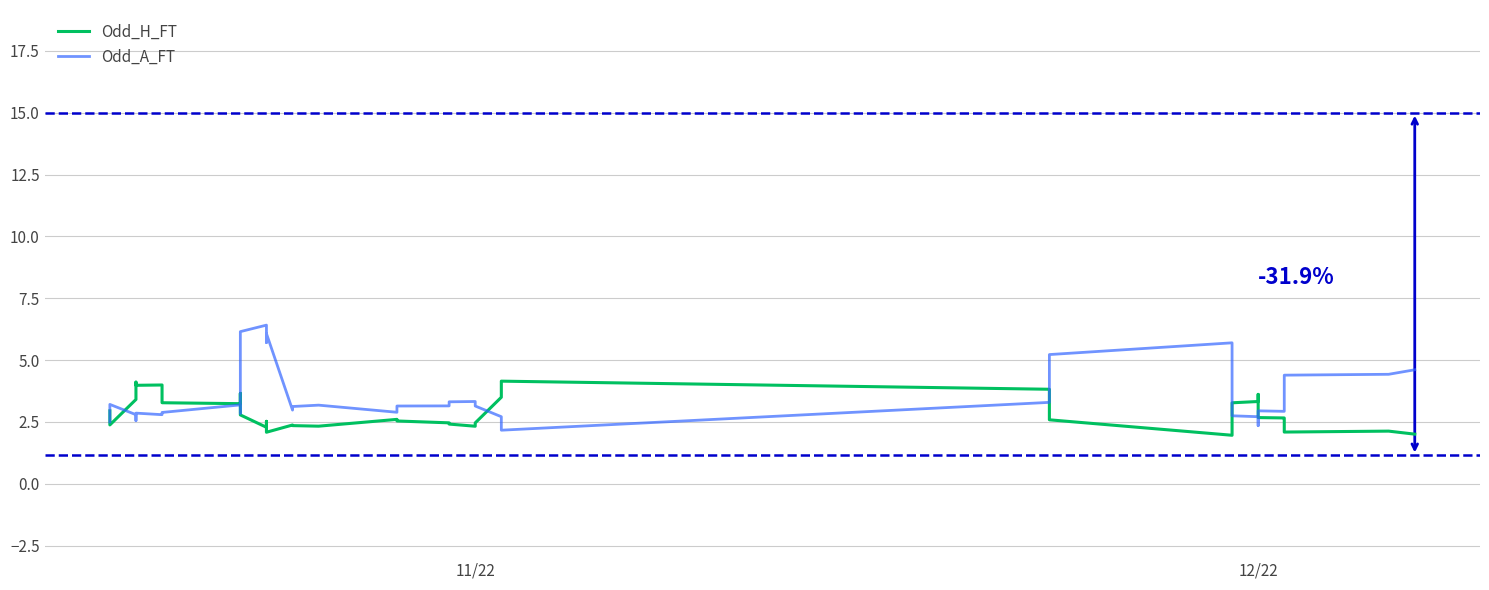

Is the value of Odd_H_FT at 16 greater than the value of Odd_A_FT at 10?

No